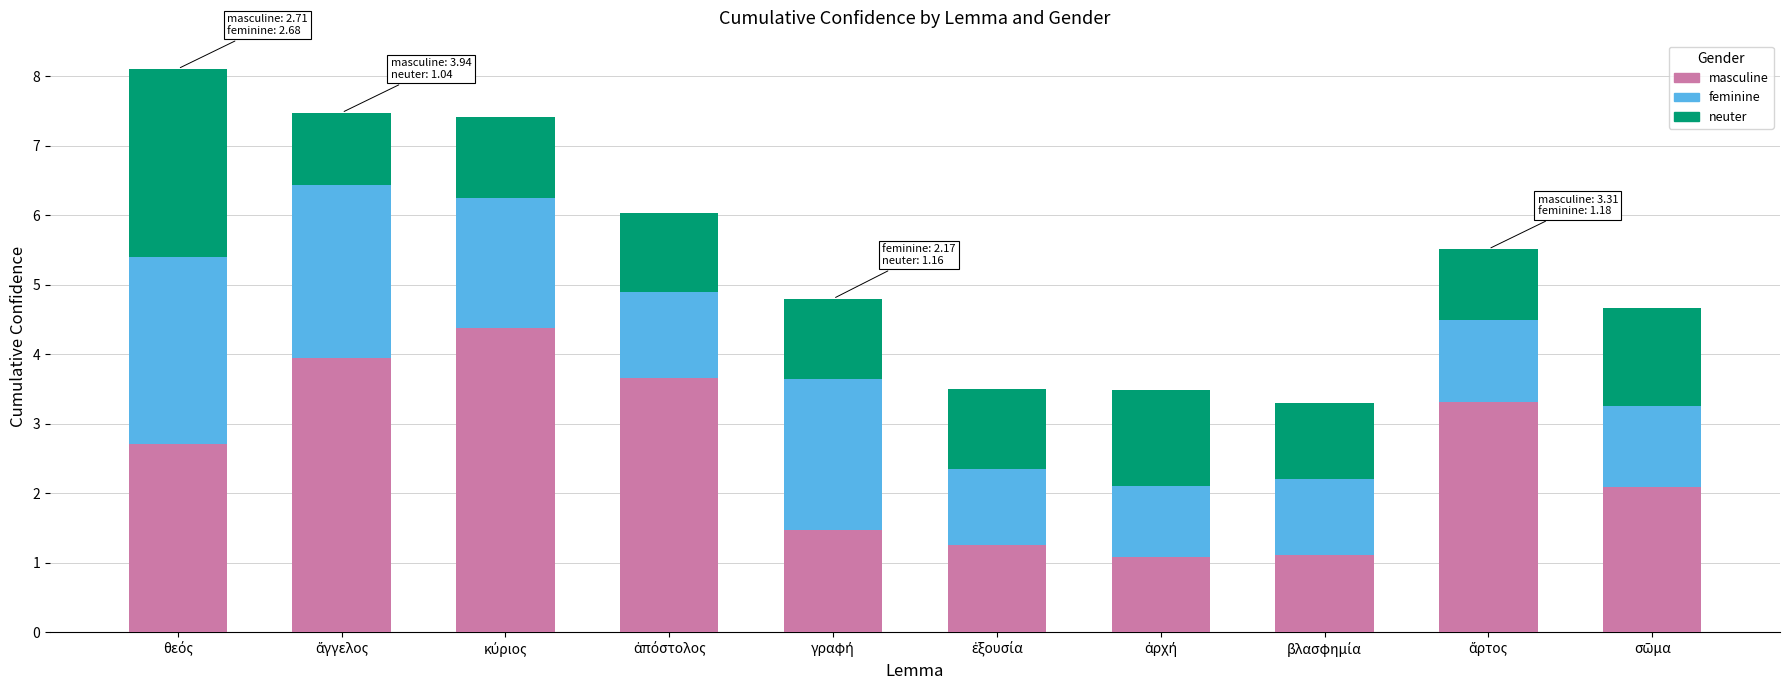

How many bars are there in total?

10